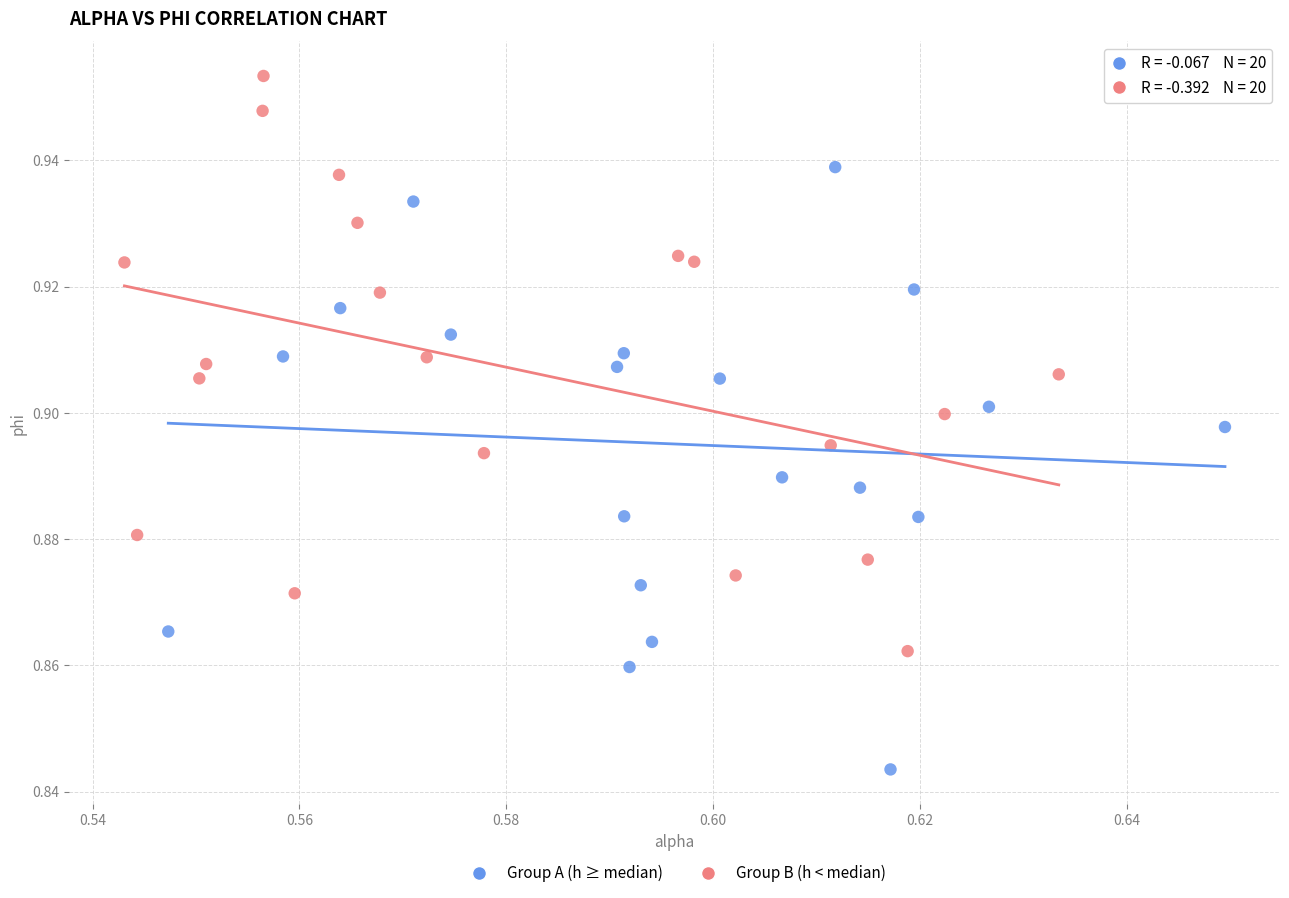

Which series reaches the maximum Y coordinate?

Group B (h < median)